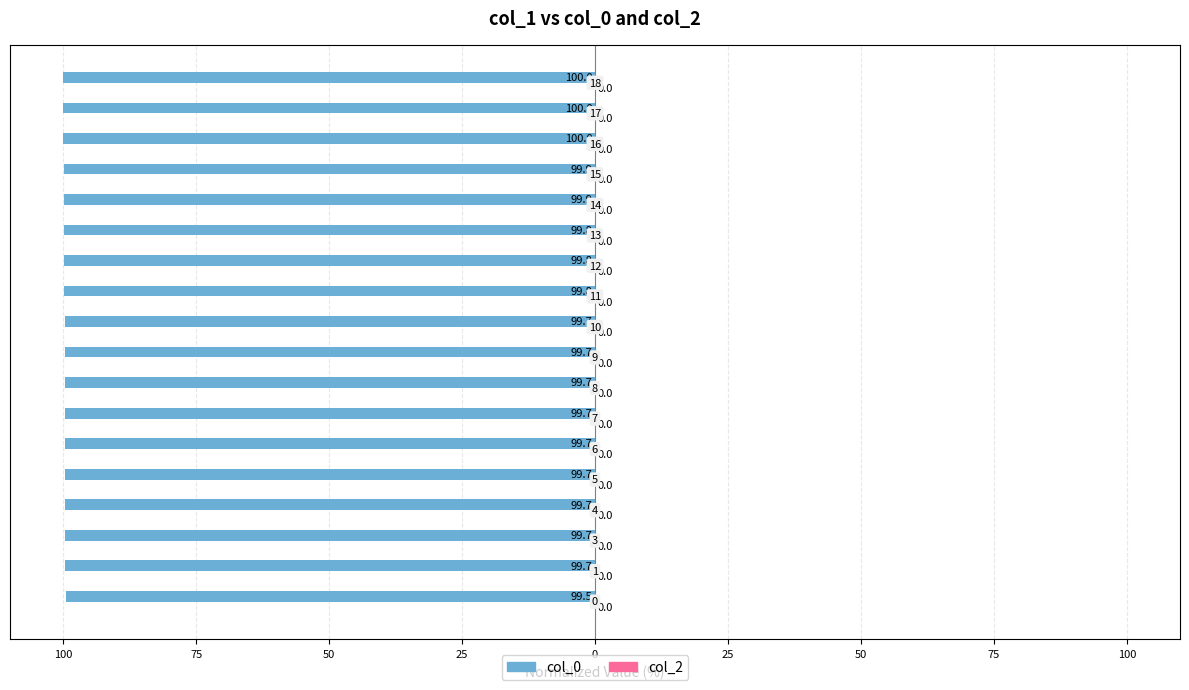

Are the bars horizontal?

Yes